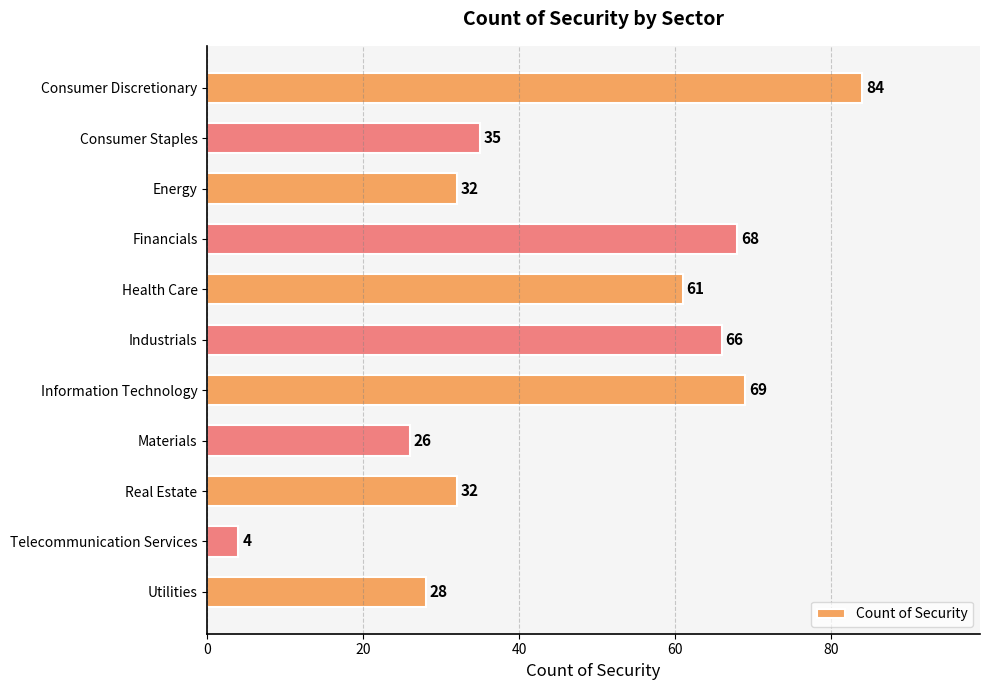

At which label is the value closest to 44?

Consumer Staples